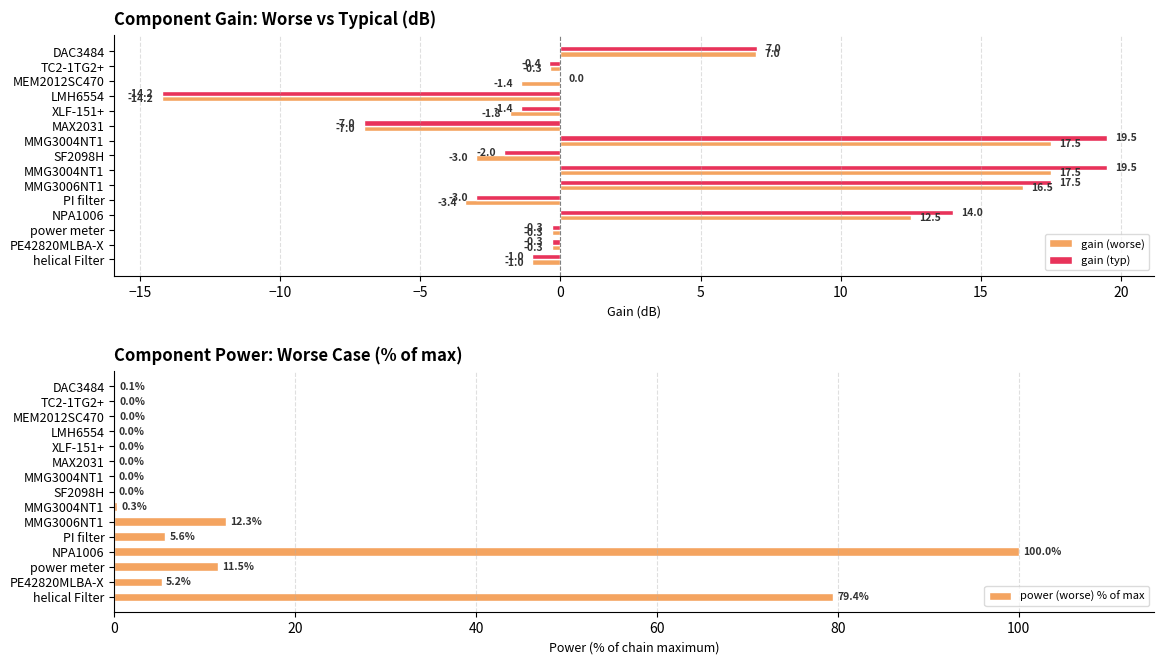

At power meter, list the series in order from largest to smallest.

power (worse) % of max, gain (worse), gain (typ)